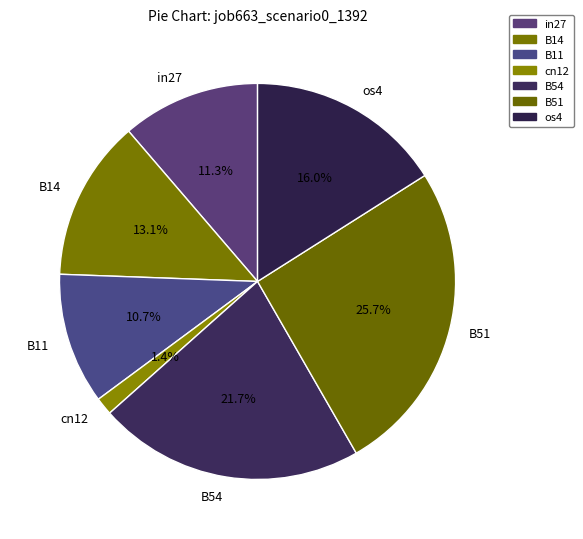

Does B54 represent more than half of the total?

No